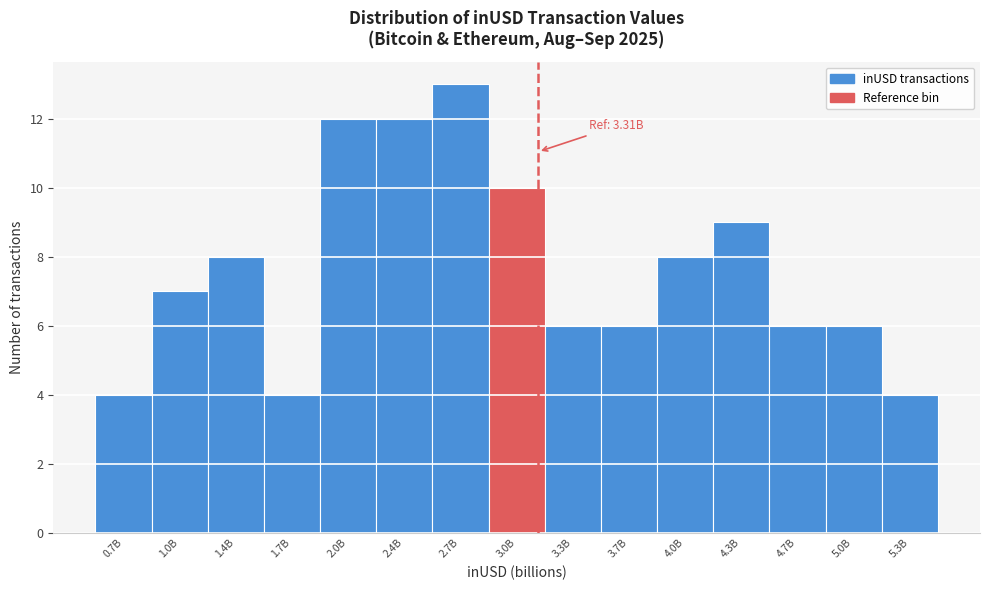

Reading left to right, what are all the values shown in this chart?

0.7B=4	1.0B=7	1.4B=8	1.7B=4	2.0B=12	2.4B=12	2.7B=13	3.0B=10	3.3B=6	3.7B=6	4.0B=8	4.3B=9	4.7B=6	5.0B=6	5.3B=4